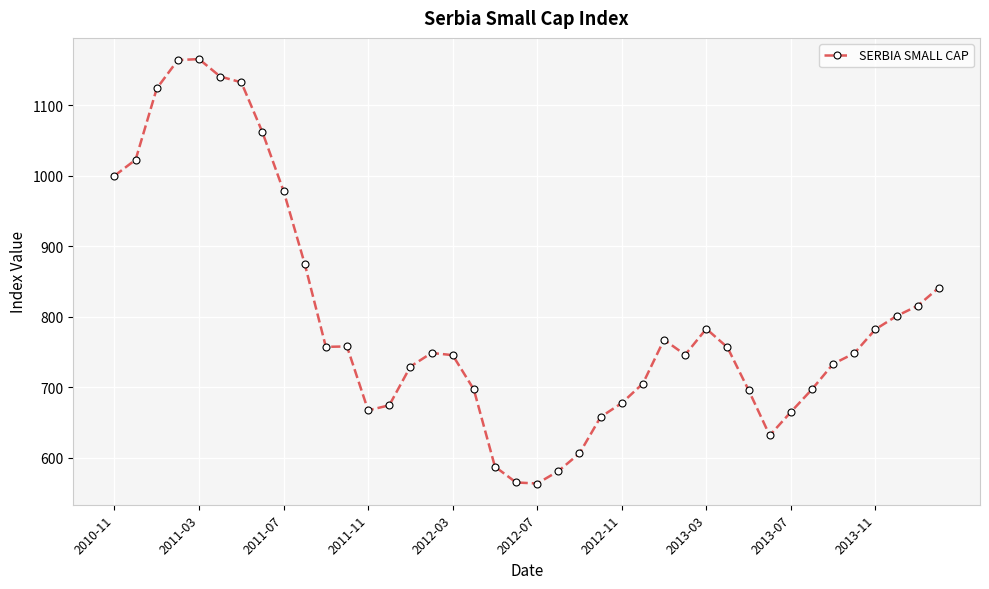

True or false: there are more than 2 points higher than both neighbors.

True